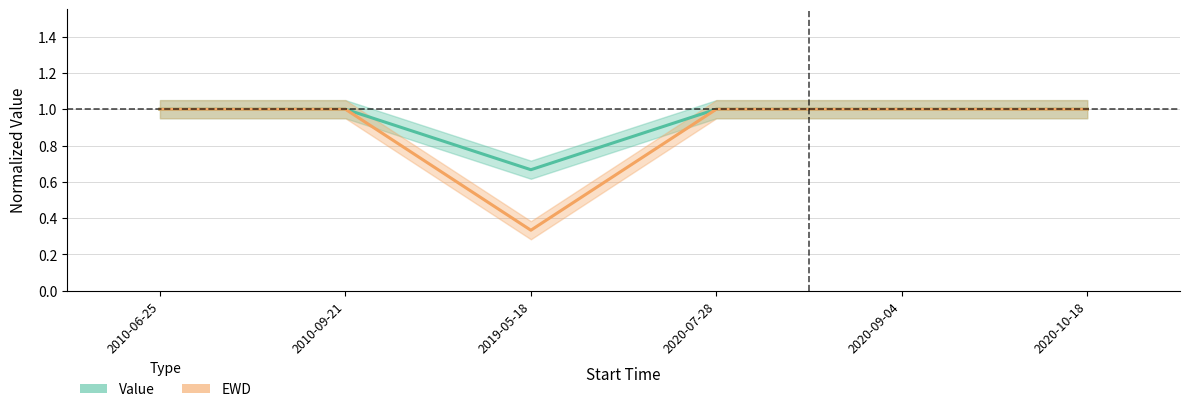

The Value series shows 1.0 at 2020-07-28. True or false?

True